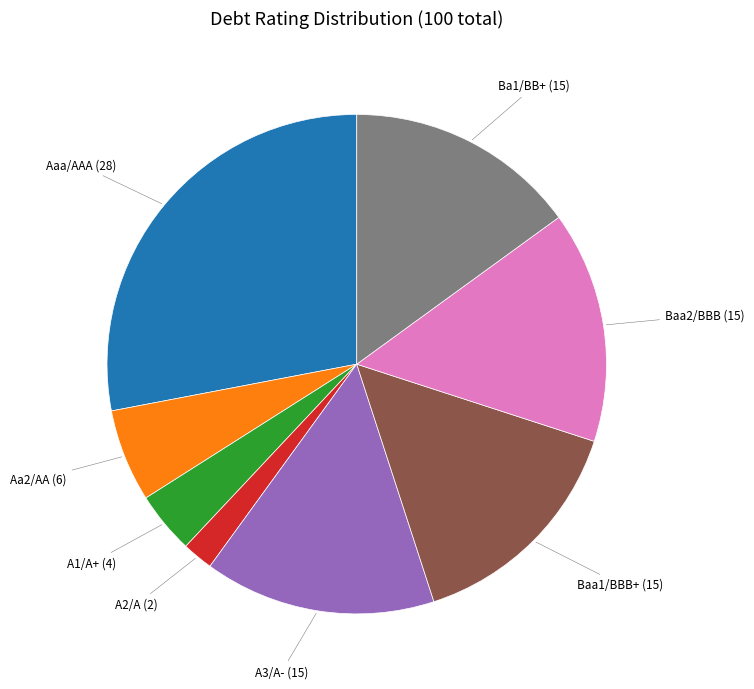

How many segments does this pie chart have?

8